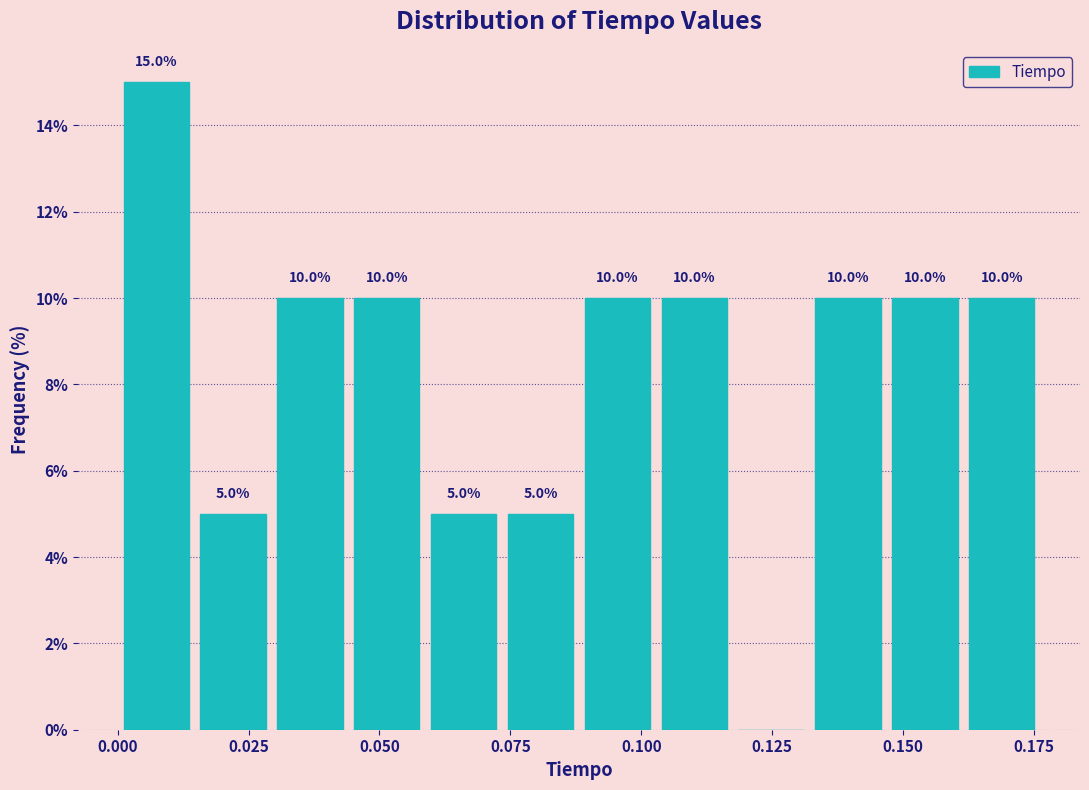

Read against the x-axis, roughly where is the centre of the tallest bar?

0.005